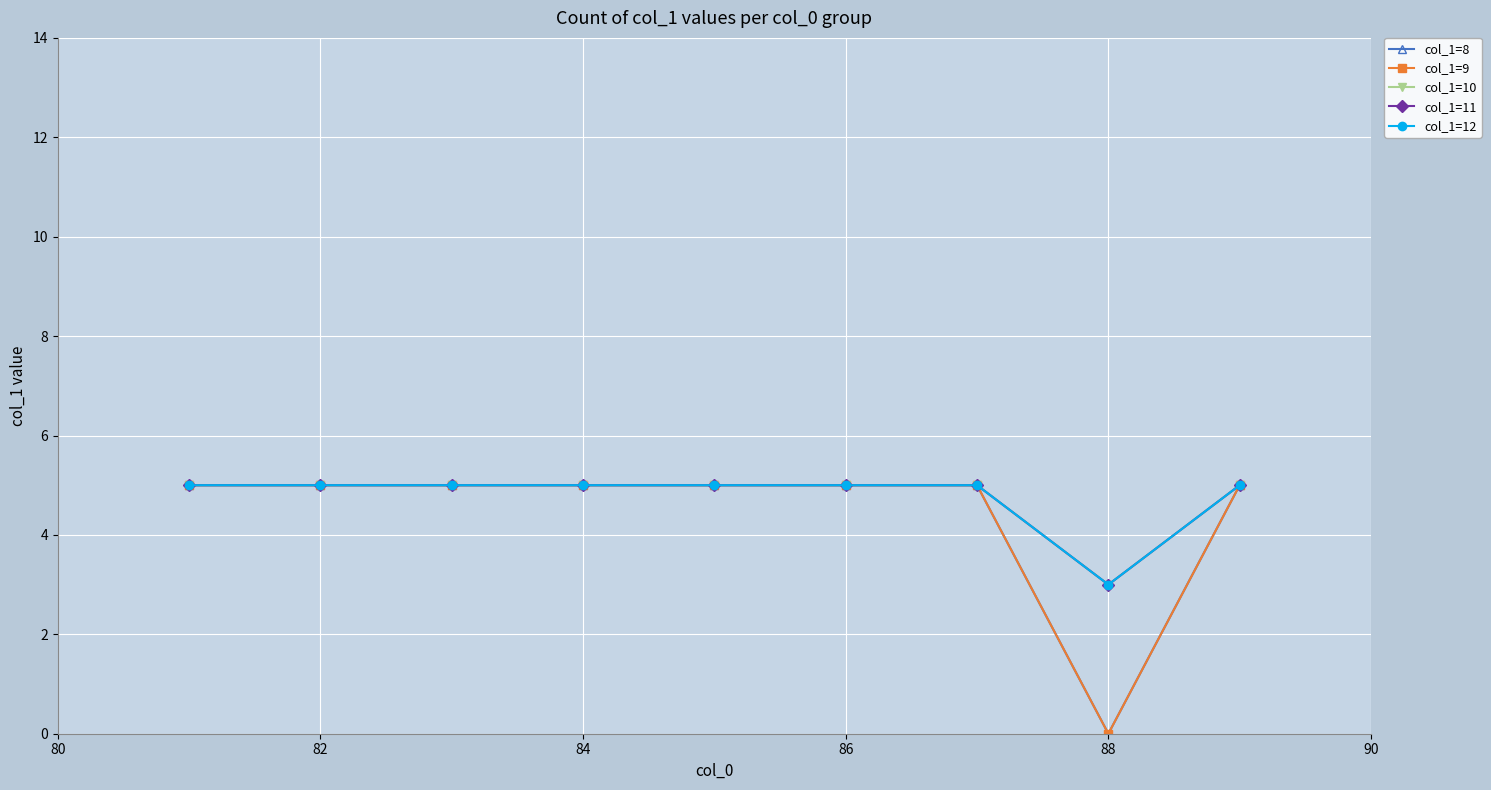

How many col_1=9 values are between 5 and 6?

8